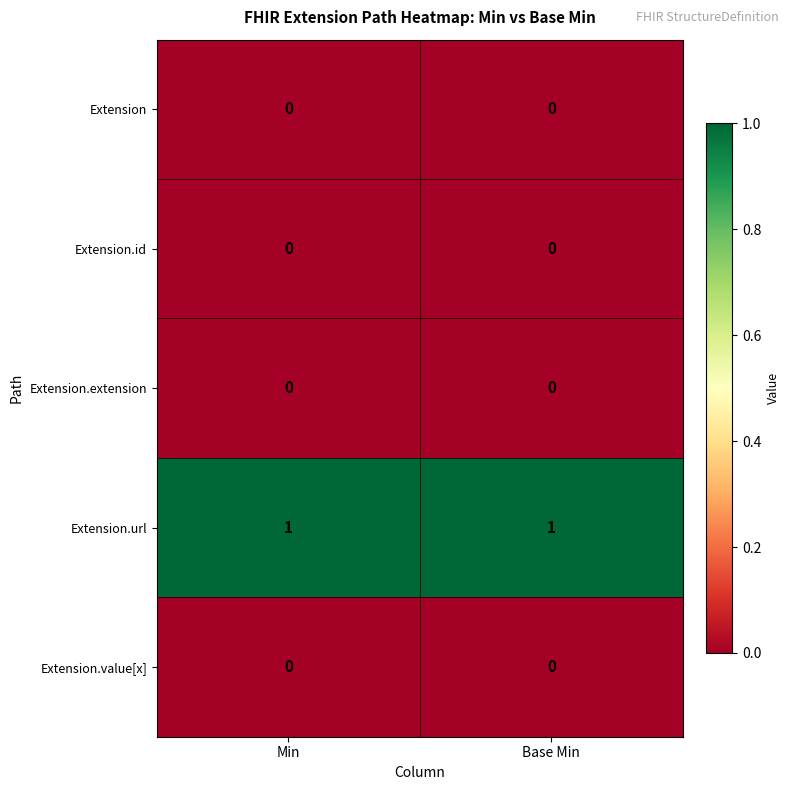

Which series has the largest total across all categories?

Extension.url